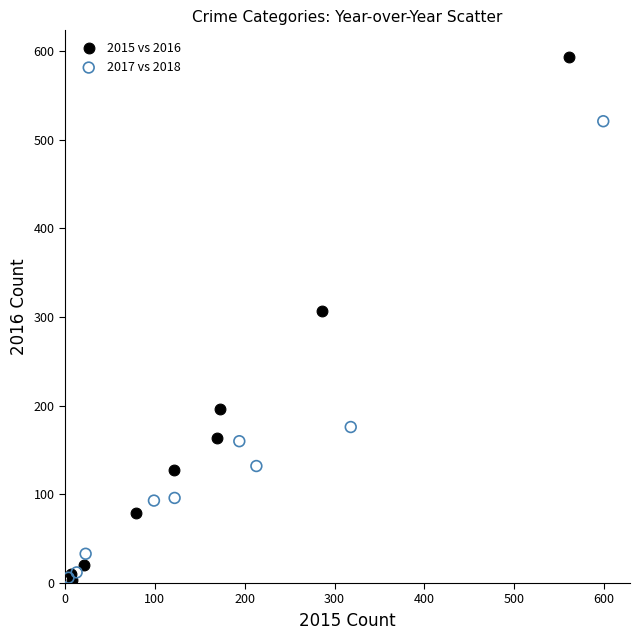

Which series has the largest Y range (max minus min)?

2015 vs 2016